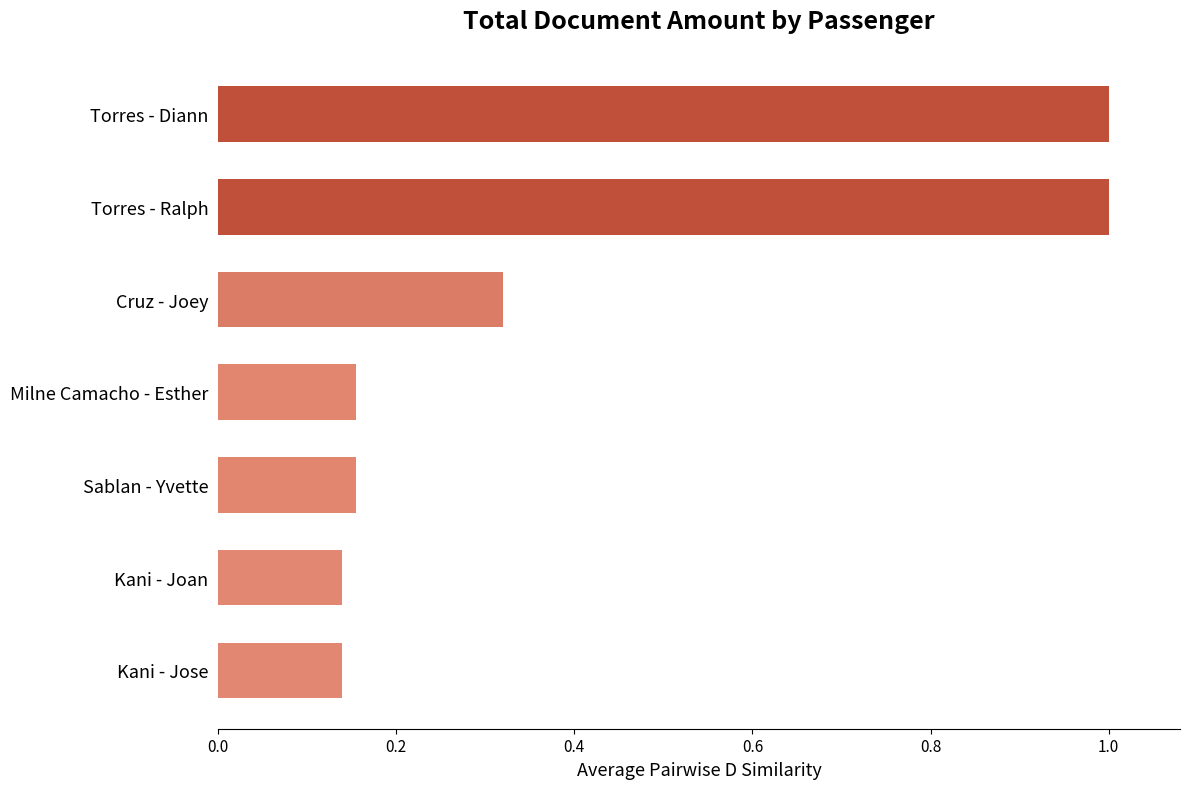

What is the label of the 2nd bar from the top?

Torres - Ralph